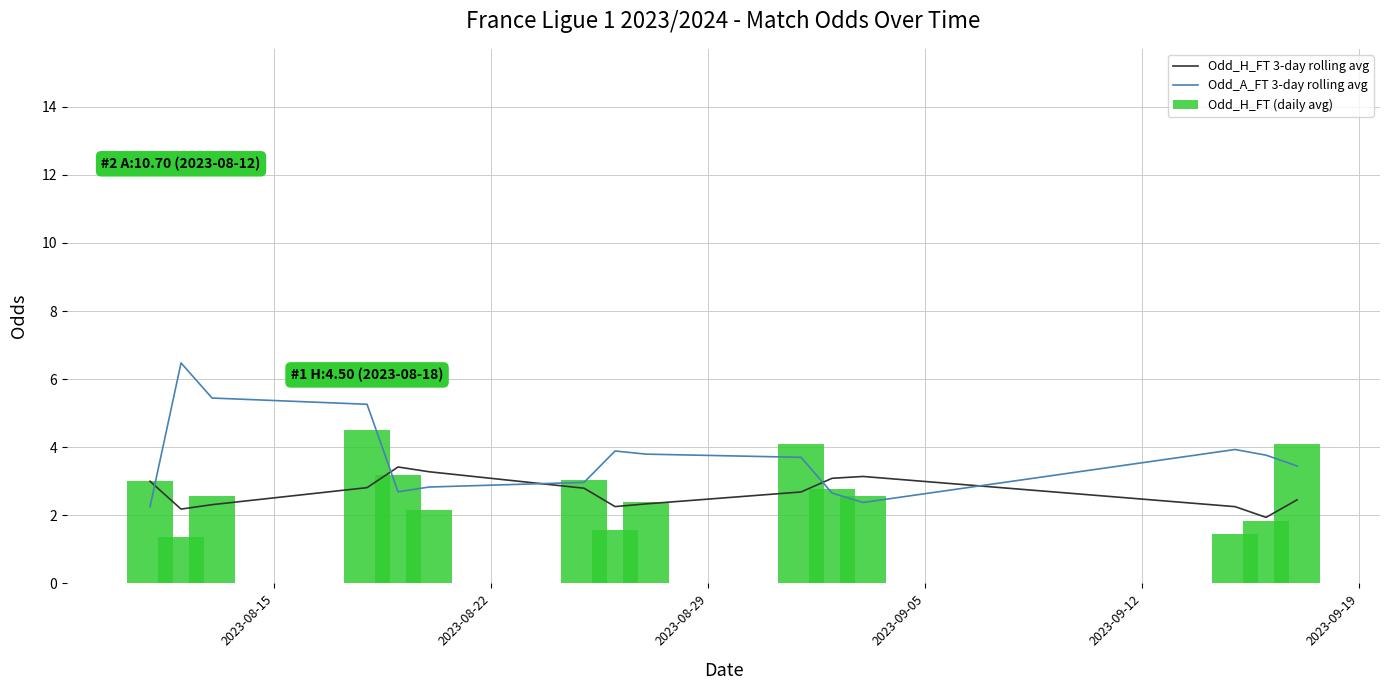

What is the average value of the Odd_H_FT (daily avg) series?

2.7